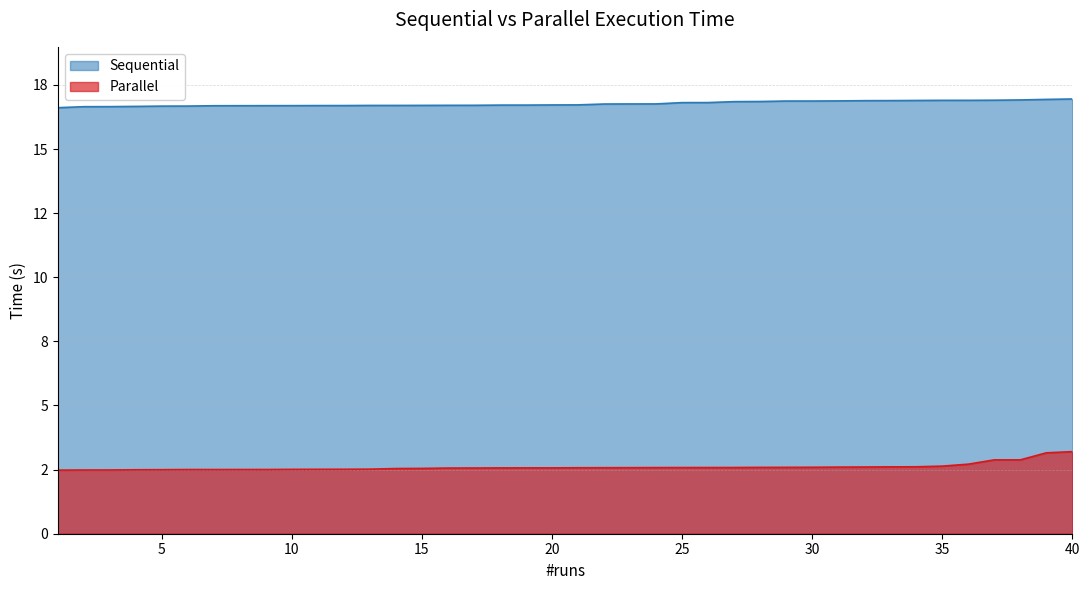

What is the value of the Parallel point at the 40th from the left?

3.2